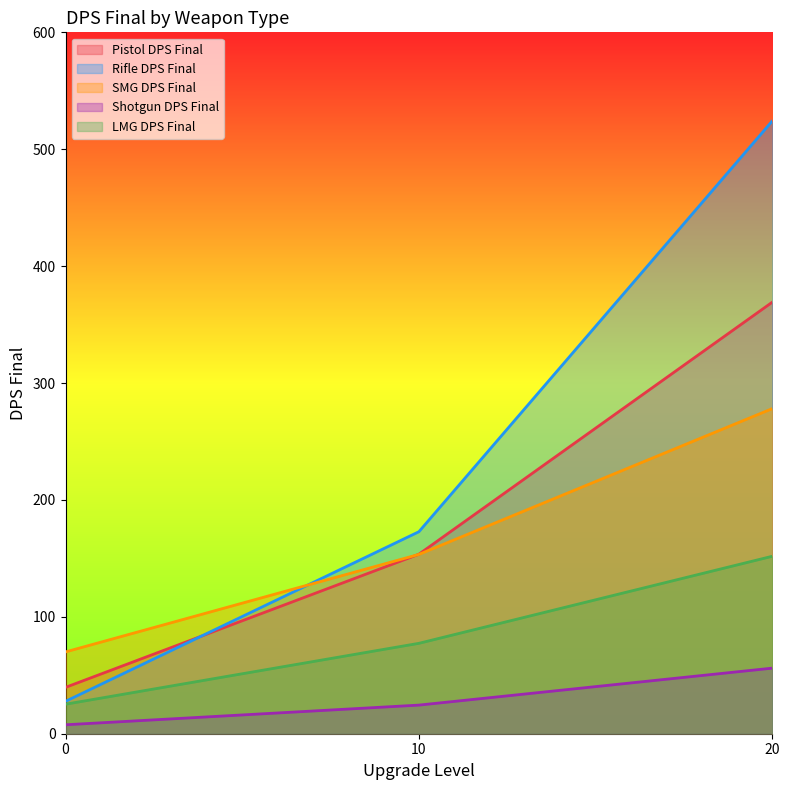

Is the value of Pistol DPS Final at 20 greater than the value of Rifle DPS Final at 10?

Yes